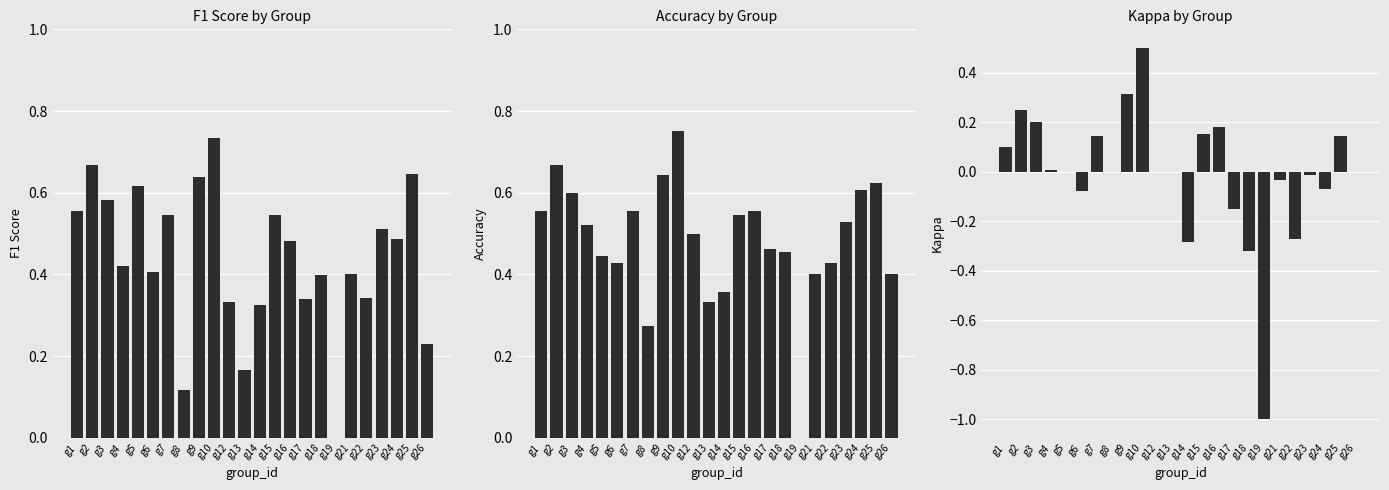

Reading right to left, extract all data points from this chart.

f1: g26=0.2	g25=0.6	g24=0.5	g23=0.5	g22=0.3	g21=0.4	g19=0.0	g18=0.4	g17=0.3	g16=0.5	g15=0.5	g14=0.3	g13=0.2	g12=0.3	g10=0.7	g9=0.6	g8=0.1	g7=0.5	g6=0.4	g5=0.6	g4=0.4	g3=0.6	g2=0.7	g1=0.6
accuracy: g26=0.4	g25=0.6	g24=0.6	g23=0.5	g22=0.4	g21=0.4	g19=0.0	g18=0.5	g17=0.5	g16=0.6	g15=0.5	g14=0.4	g13=0.3	g12=0.5	g10=0.8	g9=0.6	g8=0.3	g7=0.6	g6=0.4	g5=0.4	g4=0.5	g3=0.6	g2=0.7	g1=0.6
kappa: g26=0.0	g25=0.1	g24=-0.1	g23=-0.0	g22=-0.3	g21=-0.0	g19=-1.0	g18=-0.3	g17=-0.2	g16=0.2	g15=0.2	g14=-0.3	g13=0.0	g12=0.0	g10=0.5	g9=0.3	g8=0.0	g7=0.1	g6=-0.1	g5=0.0	g4=0.0	g3=0.2	g2=0.2	g1=0.1